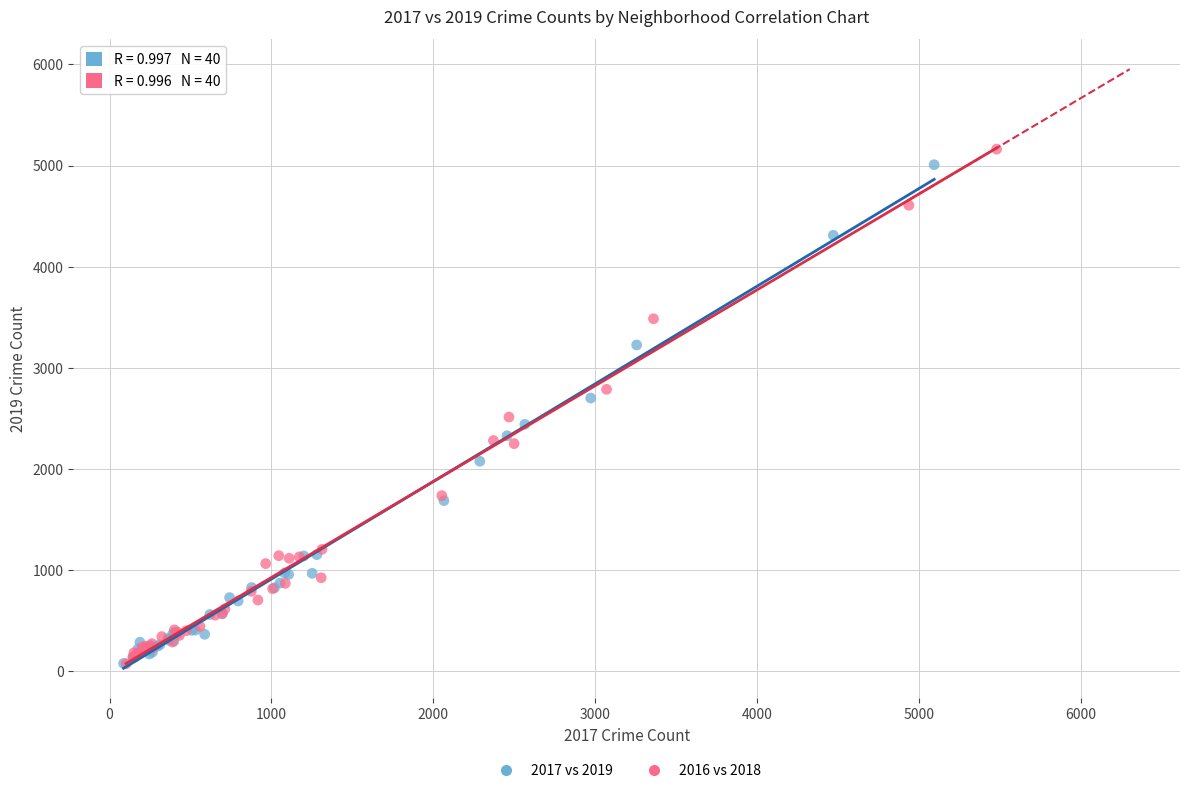

Which series has the widest spread of Y values?

2016 vs 2018